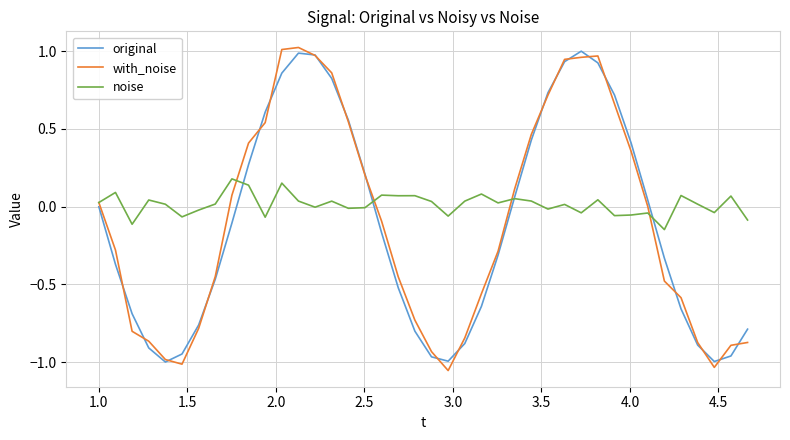

Which series has the largest total across all categories?

noise